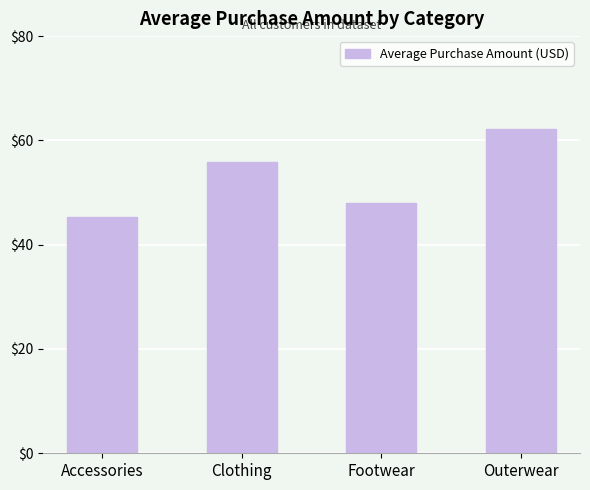

List the labels in order of value, smallest first.

Accessories, Footwear, Clothing, Outerwear